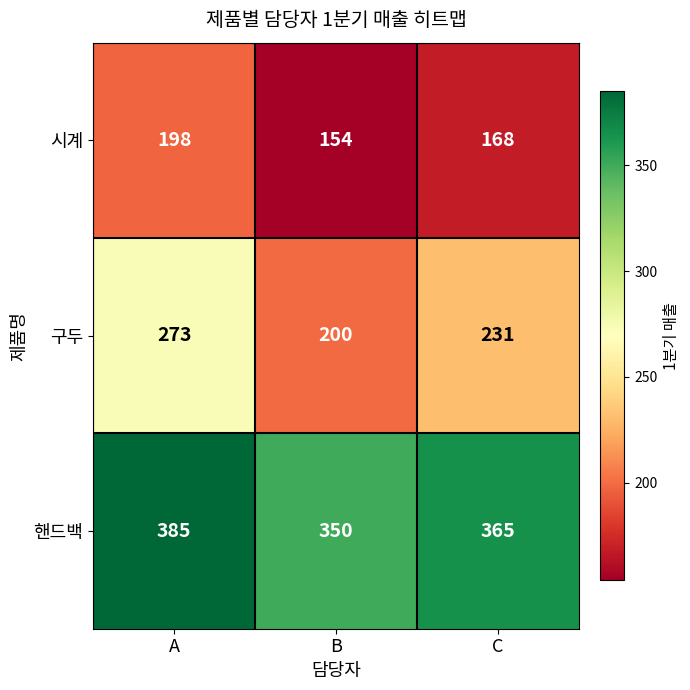

What is the average value of the 핸드백 series?

367